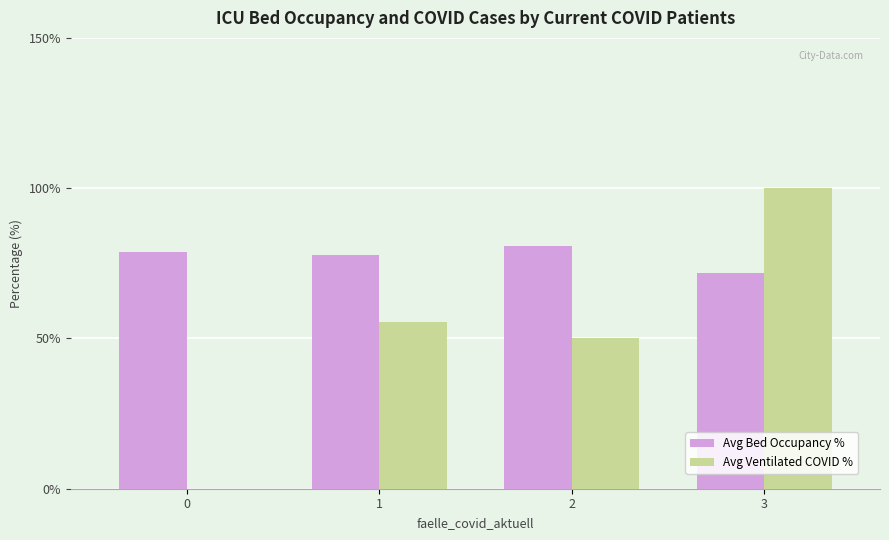

How many categories are shown in the chart?

4